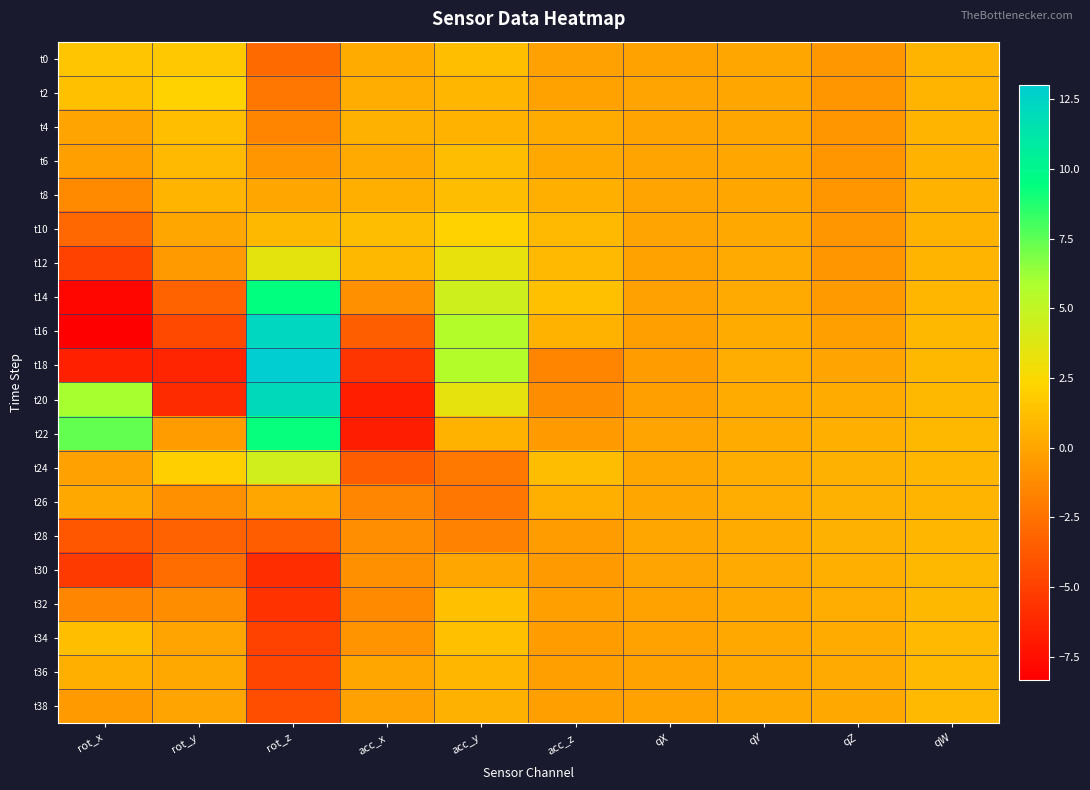

Reading left to right, list all the values displayed in this chart.

t0: rot_x=1.5	rot_y=1.6	rot_z=-2.9	acc_x=0.3	acc_y=1.2	acc_z=-0.2	qX=-0.1	qY=0.0	qZ=-0.7	qW=0.7
t2: rot_x=1.3	rot_y=2.1	rot_z=-2.3	acc_x=0.4	acc_y=0.8	acc_z=-0.1	qX=-0.1	qY=0.0	qZ=-0.7	qW=0.7
t4: rot_x=-0.0	rot_y=1.2	rot_z=-1.5	acc_x=0.6	acc_y=0.6	acc_z=0.3	qX=-0.0	qY=0.0	qZ=-0.7	qW=0.7
t6: rot_x=-0.3	rot_y=1.0	rot_z=-0.7	acc_x=0.2	acc_y=1.1	acc_z=0.1	qX=-0.0	qY=0.1	qZ=-0.7	qW=0.7
t8: rot_x=-1.3	rot_y=0.7	rot_z=0.0	acc_x=0.5	acc_y=1.2	acc_z=0.5	qX=-0.0	qY=0.1	qZ=-0.7	qW=0.7
t10: rot_x=-3.0	rot_y=0.0	rot_z=0.9	acc_x=1.1	acc_y=2.1	acc_z=0.9	qX=-0.1	qY=0.1	qZ=-0.7	qW=0.7
t12: rot_x=-4.8	rot_y=-0.5	rot_z=3.5	acc_x=0.9	acc_y=3.3	acc_z=1.0	qX=-0.1	qY=0.2	qZ=-0.7	qW=0.7
t14: rot_x=-8.0	rot_y=-3.2	rot_z=9.5	acc_x=-1.0	acc_y=4.4	acc_z=1.3	qX=-0.2	qY=0.3	qZ=-0.6	qW=0.8
t16: rot_x=-8.3	rot_y=-4.5	rot_z=12.3	acc_x=-3.4	acc_y=5.5	acc_z=0.6	qX=-0.3	qY=0.3	qZ=-0.3	qW=0.8
t18: rot_x=-6.6	rot_y=-6.3	rot_z=13.0	acc_x=-5.5	acc_y=5.5	acc_z=-1.5	qX=-0.4	qY=0.3	qZ=-0.0	qW=0.9
t20: rot_x=6.0	rot_y=-6.0	rot_z=12.1	acc_x=-6.7	acc_y=3.3	acc_z=-1.1	qX=-0.3	qY=0.3	qZ=0.3	qW=0.9
t22: rot_x=7.4	rot_y=-0.3	rot_z=9.3	acc_x=-6.8	acc_y=0.7	acc_z=-0.5	qX=-0.0	qY=0.3	qZ=0.4	qW=0.8
t24: rot_x=-0.2	rot_y=1.9	rot_z=4.4	acc_x=-3.5	acc_y=-2.1	acc_z=1.1	qX=0.0	qY=0.4	qZ=0.5	qW=0.8
t26: rot_x=0.2	rot_y=-1.0	rot_z=0.0	acc_x=-1.5	acc_y=-2.3	acc_z=0.5	qX=0.1	qY=0.4	qZ=0.5	qW=0.7
t28: rot_x=-3.8	rot_y=-3.3	rot_z=-3.6	acc_x=-1.1	acc_y=-1.6	acc_z=-0.4	qX=0.0	qY=0.3	qZ=0.5	qW=0.8
t30: rot_x=-5.3	rot_y=-2.7	rot_z=-6.0	acc_x=-1.0	acc_y=0.1	acc_z=-0.5	qX=-0.0	qY=0.2	qZ=0.5	qW=0.8
t32: rot_x=-1.5	rot_y=-1.1	rot_z=-5.7	acc_x=-1.3	acc_y=1.3	acc_z=-0.3	qX=-0.1	qY=0.2	qZ=0.4	qW=0.9
t34: rot_x=1.2	rot_y=-0.1	rot_z=-4.8	acc_x=-0.8	acc_y=1.3	acc_z=-0.4	qX=-0.1	qY=0.1	qZ=0.3	qW=0.9
t36: rot_x=0.5	rot_y=0.1	rot_z=-4.7	acc_x=0.1	acc_y=0.8	acc_z=-0.3	qX=-0.1	qY=0.1	qZ=0.2	qW=1.0
t38: rot_x=-0.4	rot_y=-0.0	rot_z=-4.3	acc_x=-0.2	acc_y=0.5	acc_z=-0.3	qX=-0.1	qY=0.1	qZ=0.1	qW=1.0